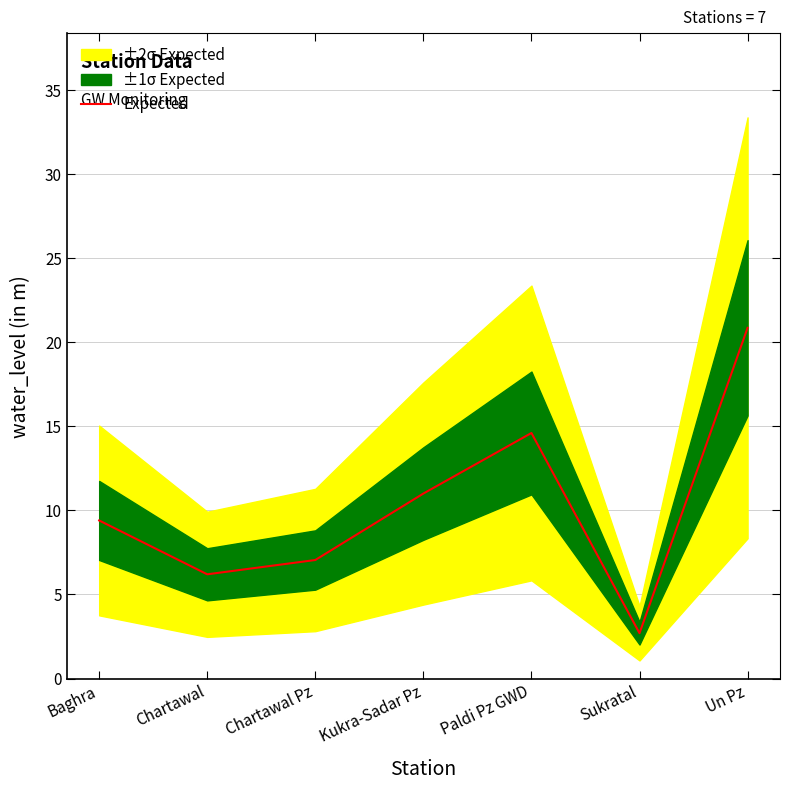

The value at Baghra is 2.7. True or false?

False